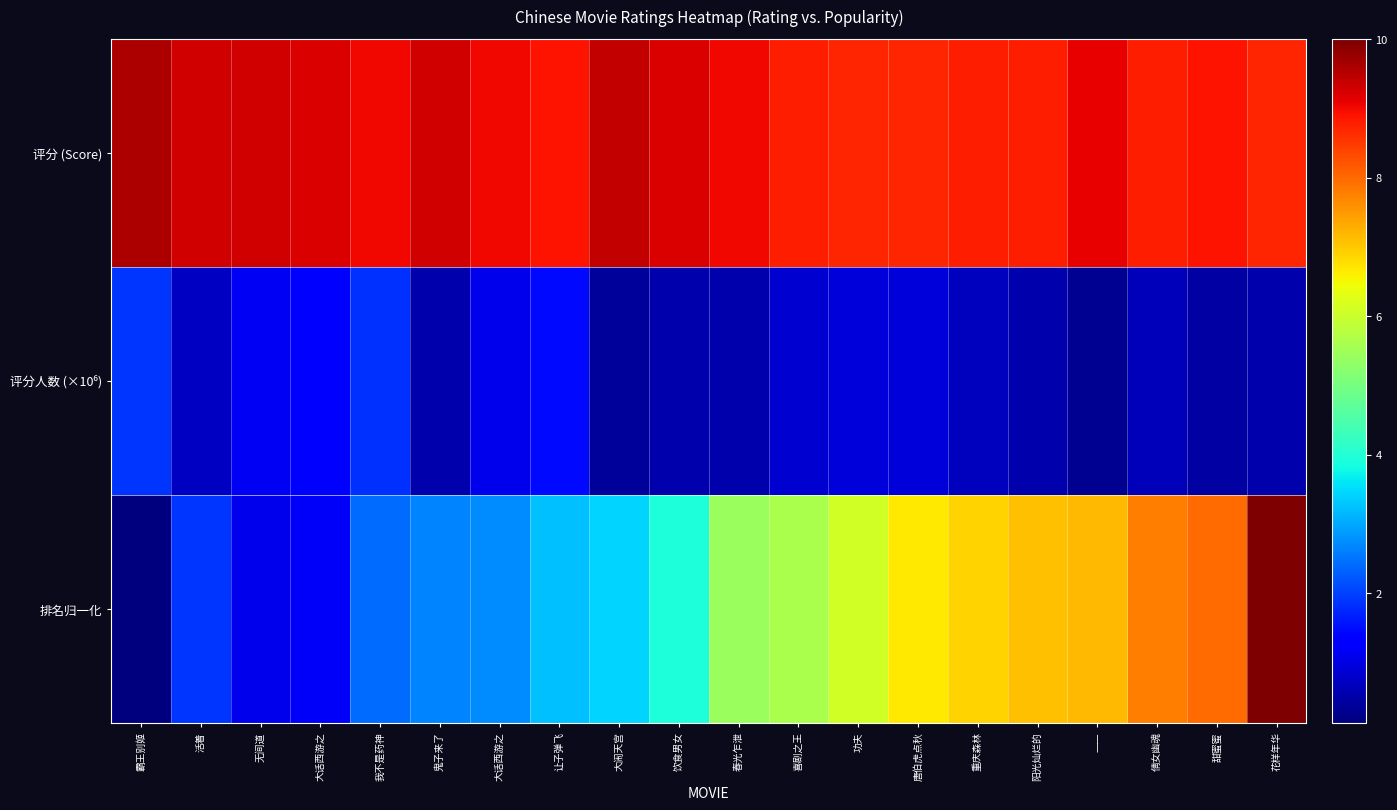

What is the minimum value shown in the chart?

0.1